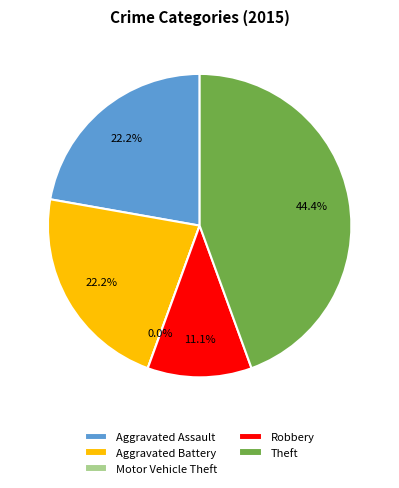

How much of the chart is everything except Aggravated Assault?

77.8%